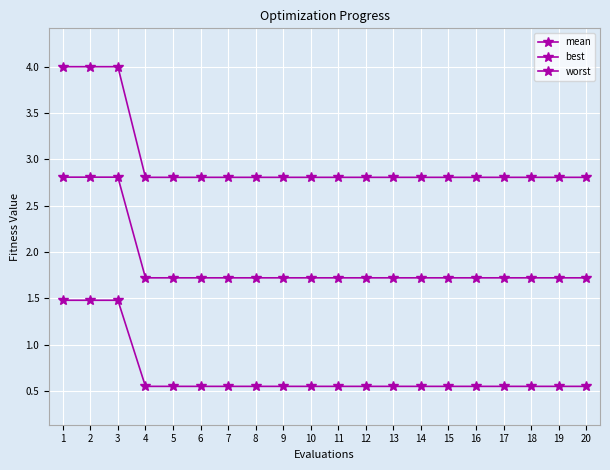

At how many categories does at least one series exceed 2?

20